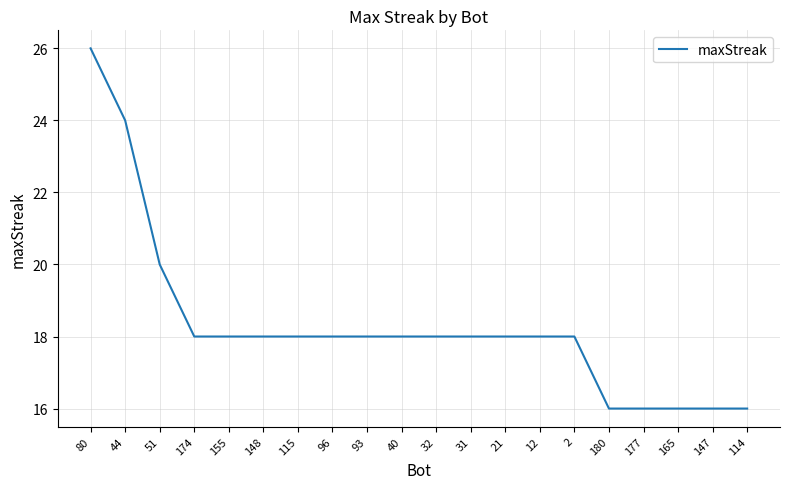

Reading right to left, extract all data points from this chart.

16	16	16	16	16	18	18	18	18	18	18	18	18	18	18	18	18	20	24	26